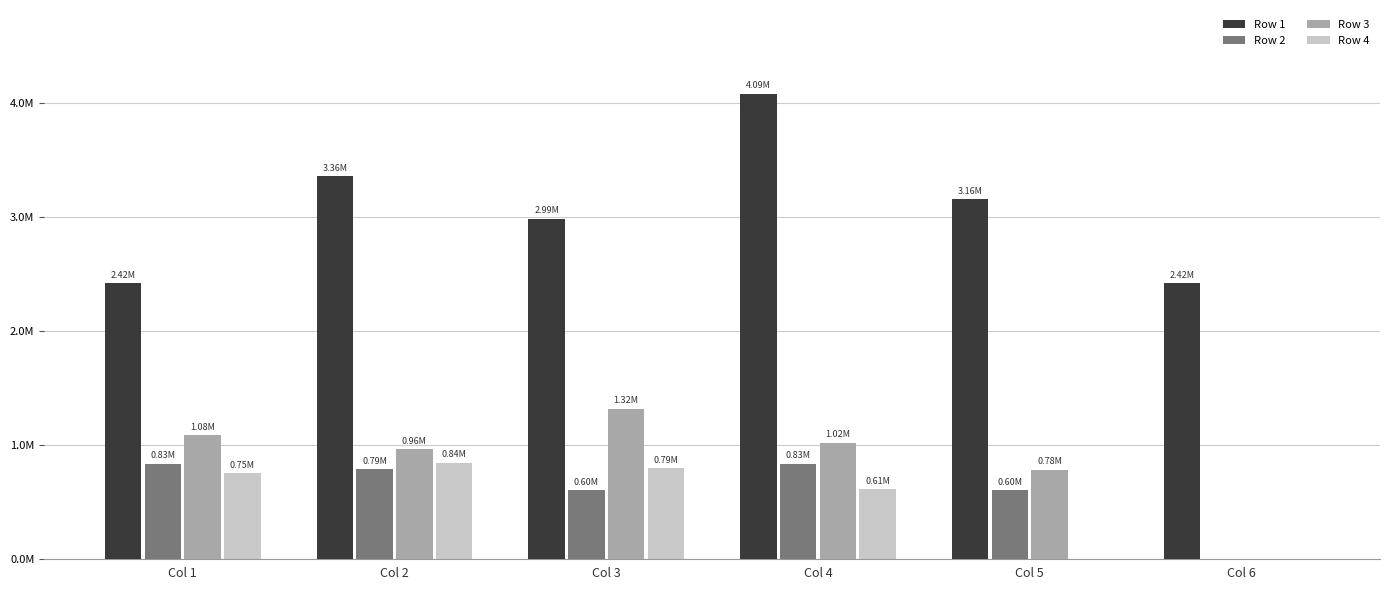

Does the chart contain stacked bars?

No